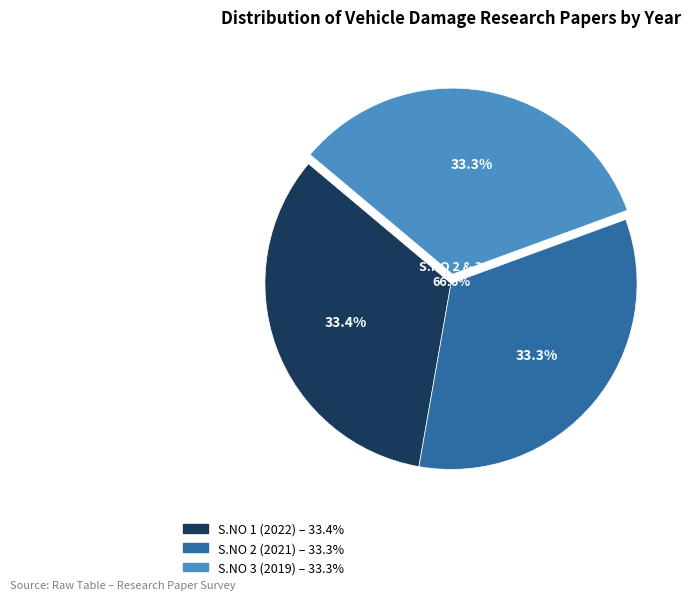

Count the number of slices in the pie.

3